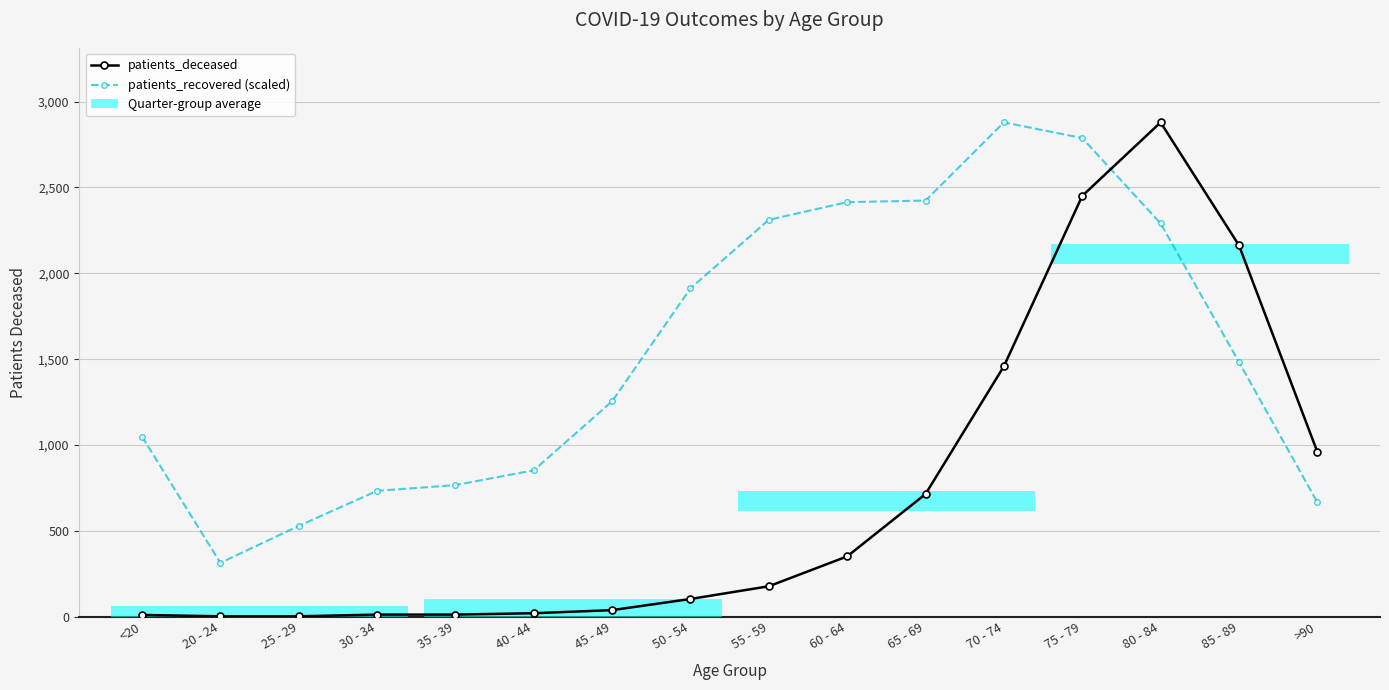

What is the difference between the patients_deceased values at 30 - 34 and 65 - 69?

702.0